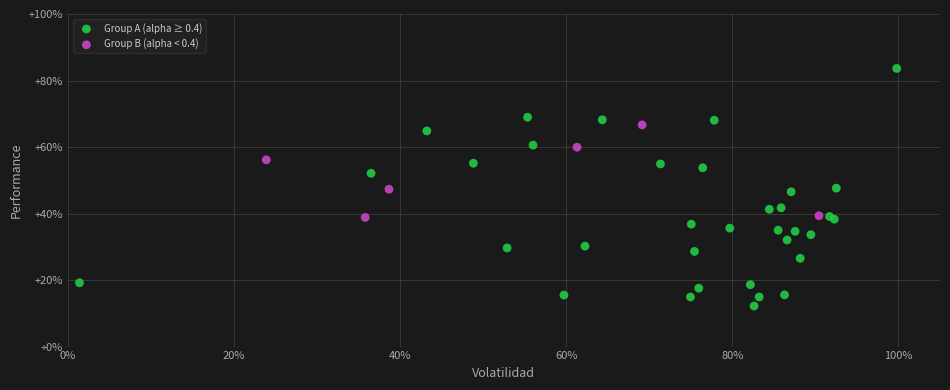

What are all the series names shown in the legend?

Group A (alpha ≥ 0.4), Group B (alpha < 0.4)